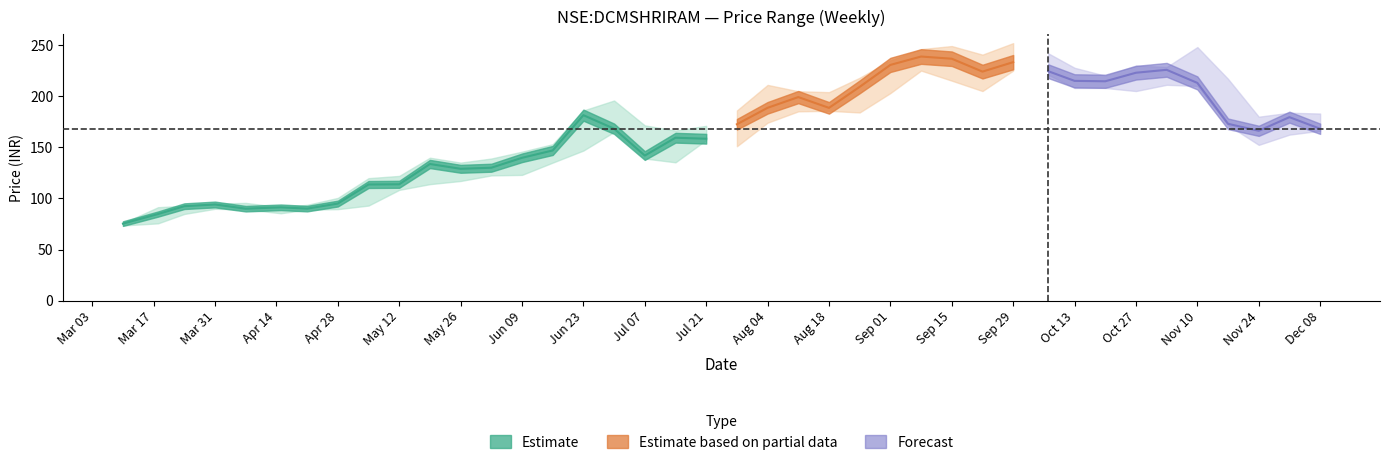

What is the lowest value of the close series?

75.3